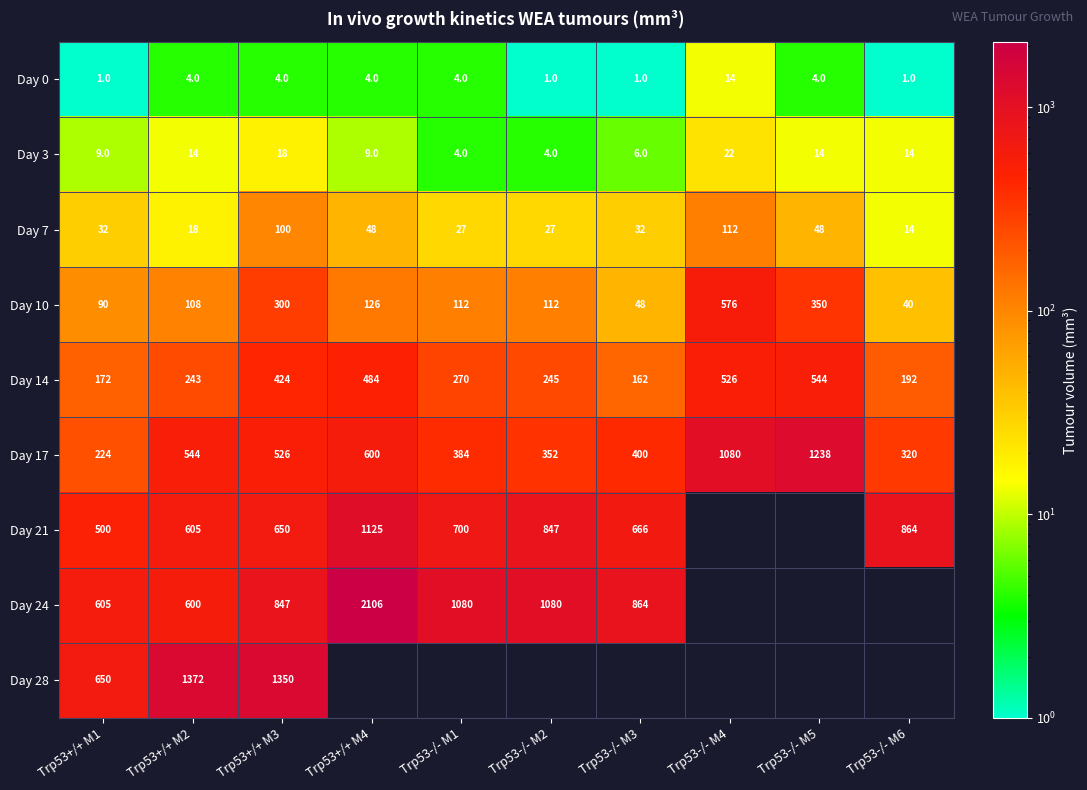

What is the maximum value for Day 3?

22